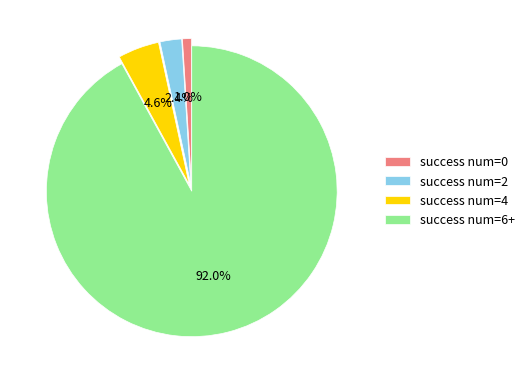

Rank the categories by value from lowest to highest.

success num=0, success num=2, success num=4, success num=6+